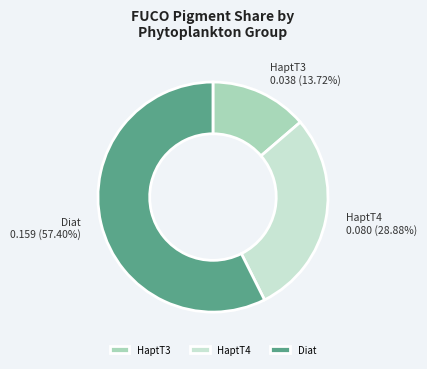

Count the number of slices in the pie.

3